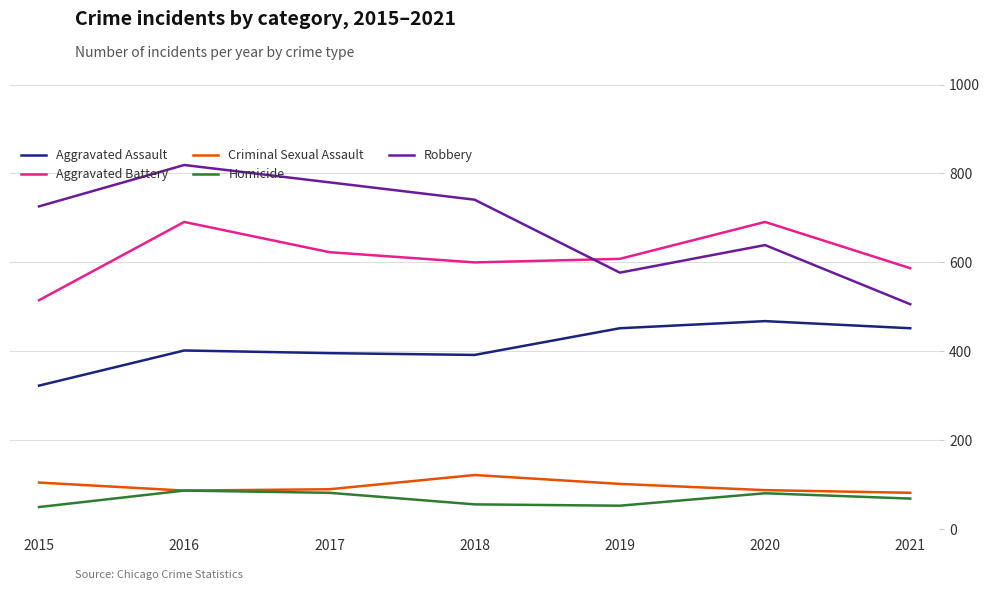

Which series changed the most between 2015 and 2017?

Aggravated Battery